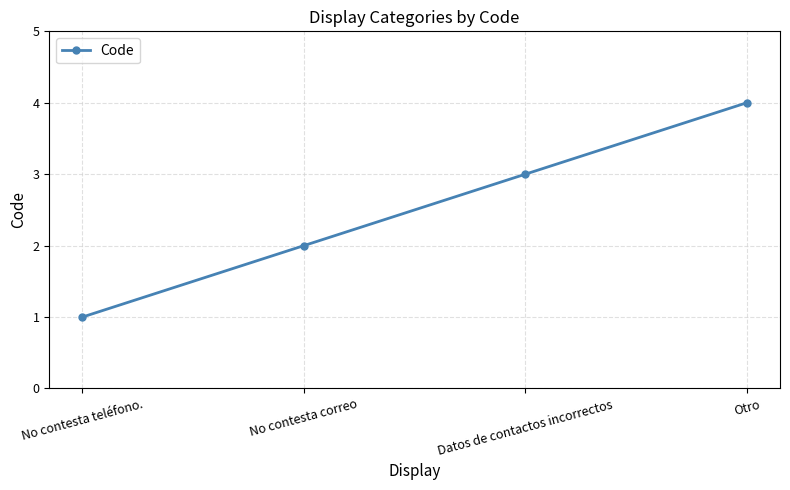

Count the values in the range 2 to 4.

3